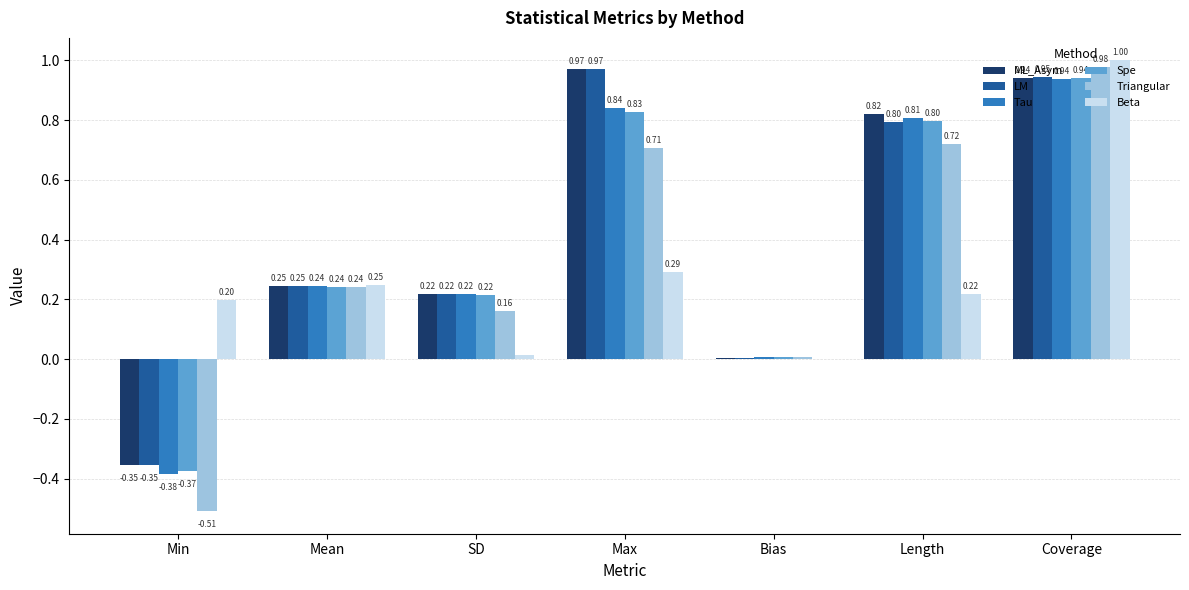

At which category is the sum across all series the highest?

Coverage